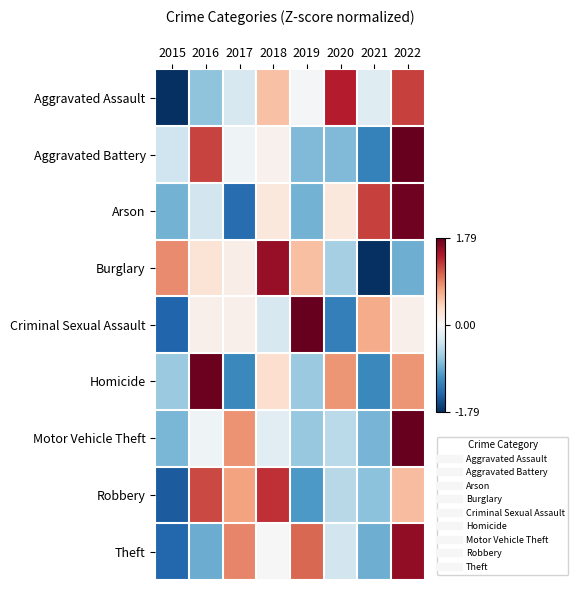

What is the spread (max minus min) of values at 2015?

2.7